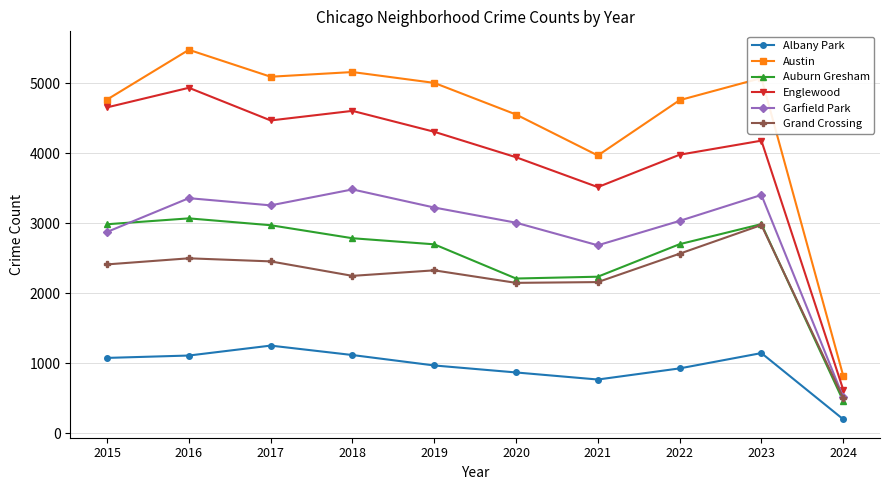

What is the value of the Garfield Park point at the 9th from the left?

3406